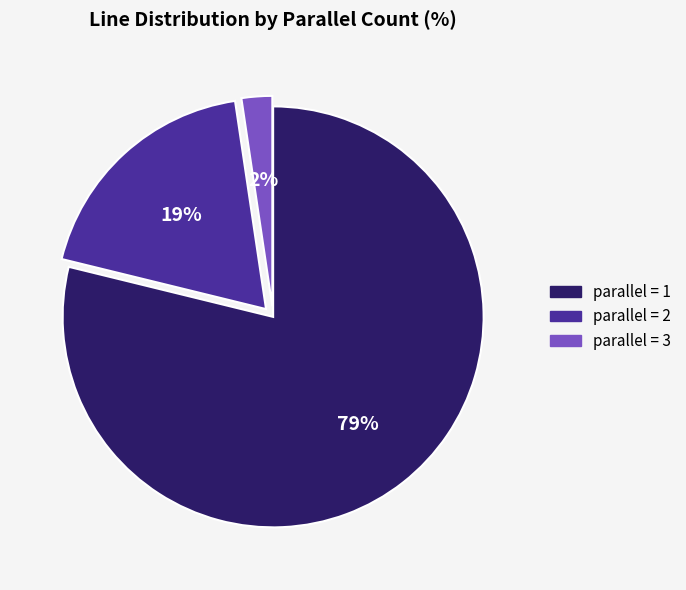

Is there any slice that represents more than half of the pie?

Yes